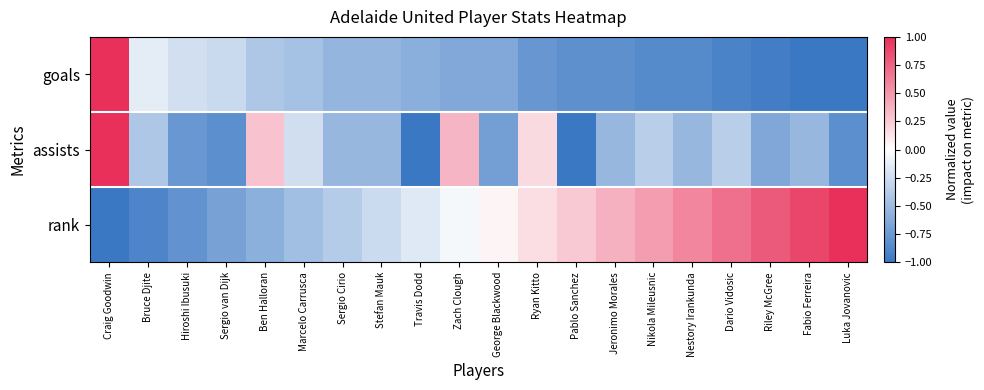

How many distinct data groups are displayed?

3